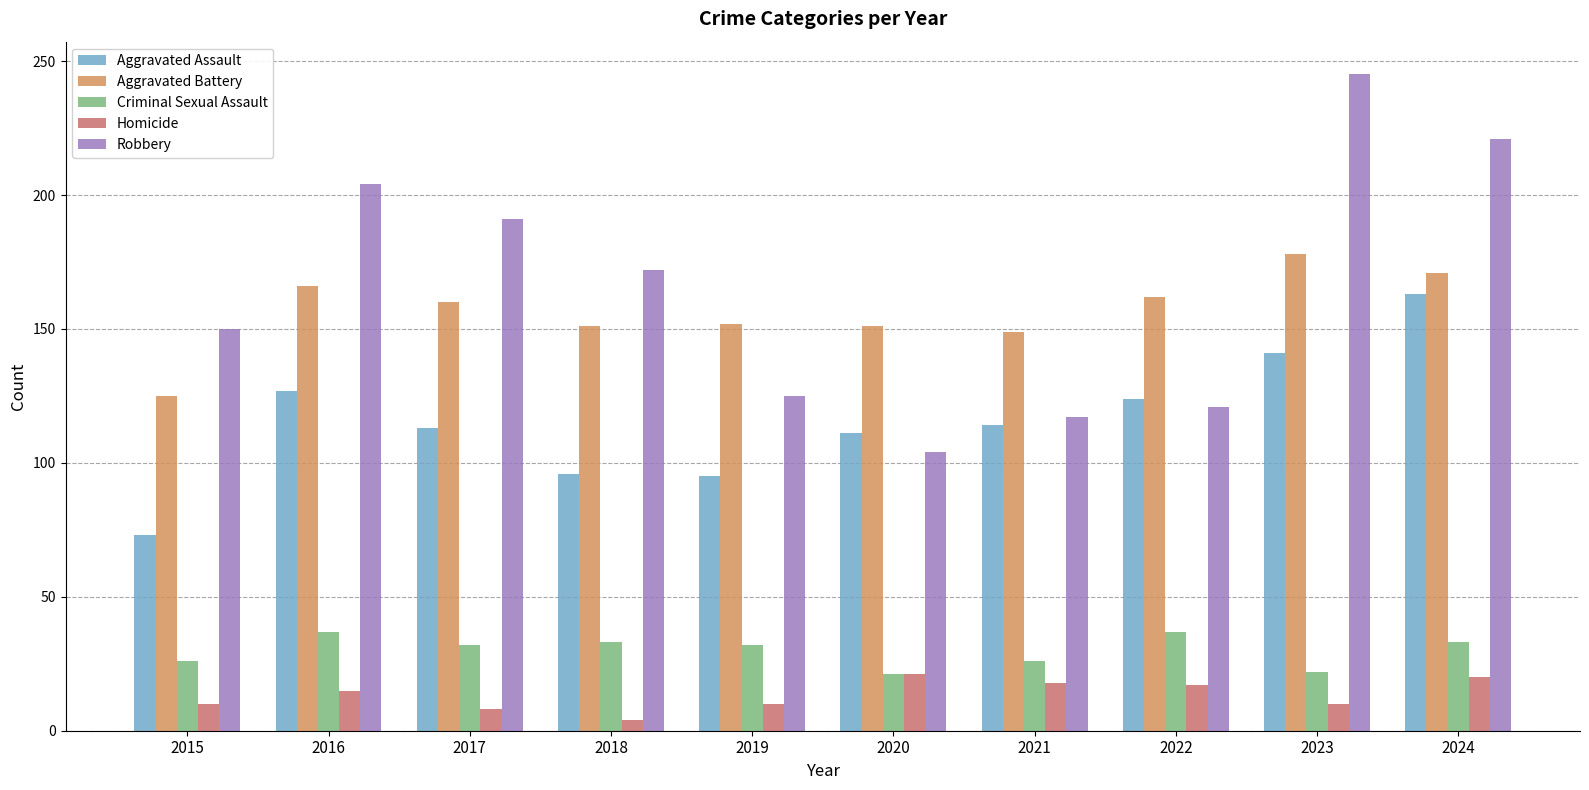

At which label does Aggravated Battery reach its peak?

2023